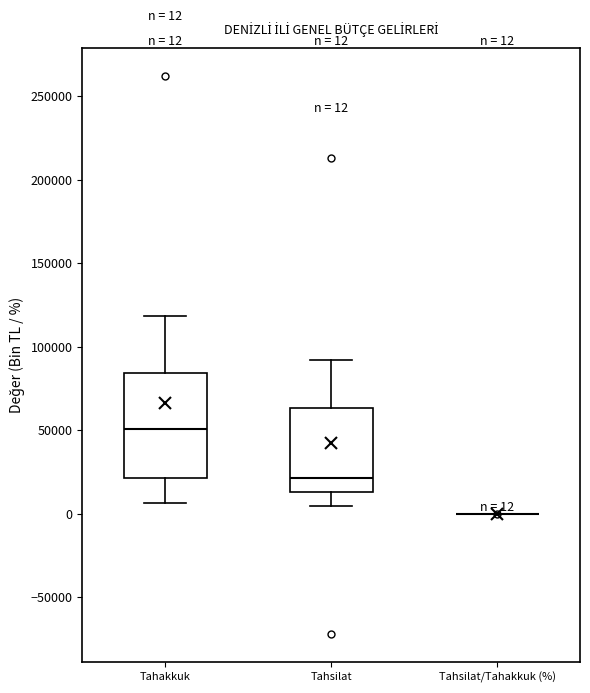

Comparing the boxes themselves (not the whiskers), which one is the tallest?

Tahakkuk